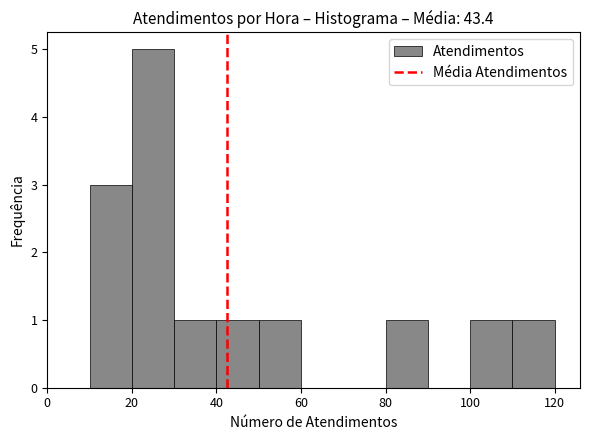

Reading left to right, list every bar in this chart as the range it spans on the x-axis followed by its height. The values are not printed on the chart, so give them approximately, as read against the axis.

0 to 10: 0
10 to 20: 3
20 to 30: 5
30 to 40: 1
40 to 50: 1
50 to 60: 1
60 to 70: 0
70 to 80: 0
80 to 90: 1
90 to 100: 0
100 to 110: 1
110 to 120: 1